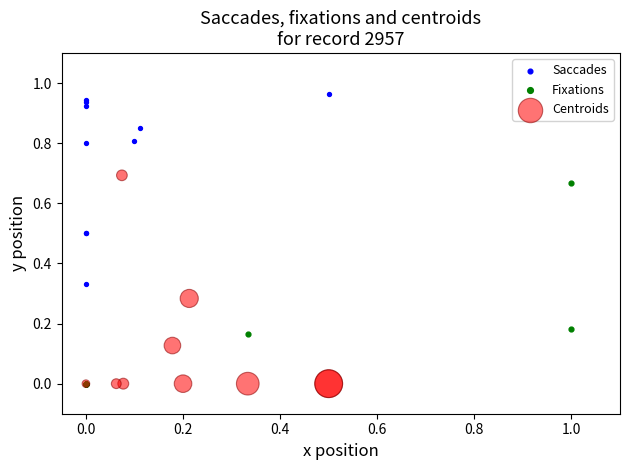

Which series has the largest Y range (max minus min)?

Centroids